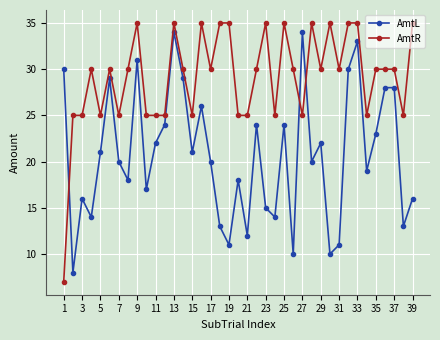

Rank the series by their average value, from lowest to highest.

AmtL, AmtR